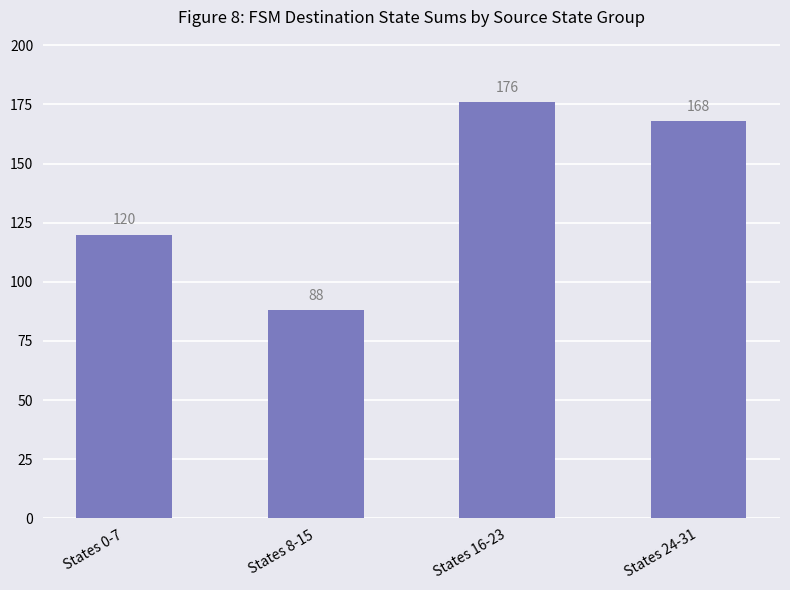

What is the maximum value shown in the chart?

176